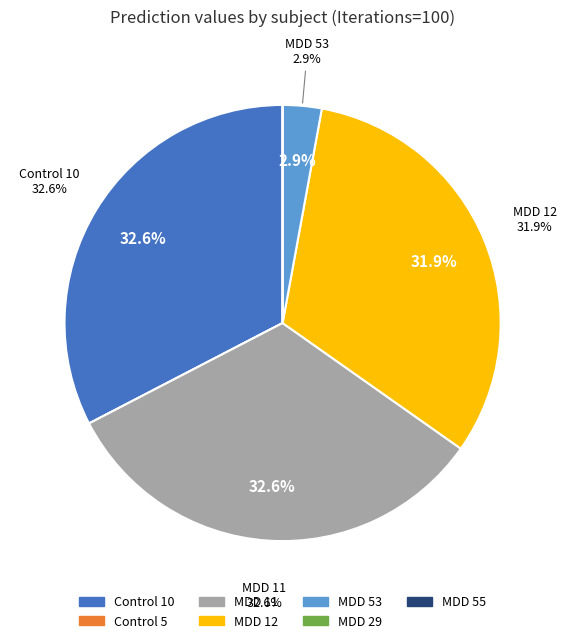

Count the number of slices in the pie.

7